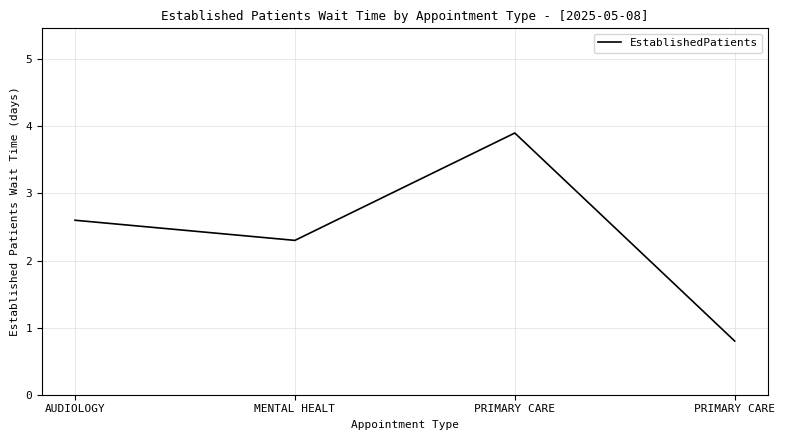

How many values are below 2?

1